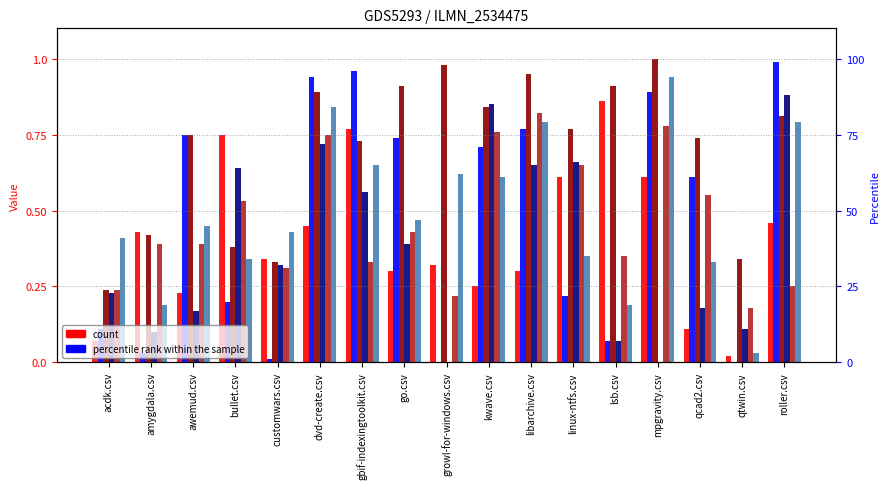

What is the label of the 7th bar from the left?

gbif-indexingtoolkit.csv